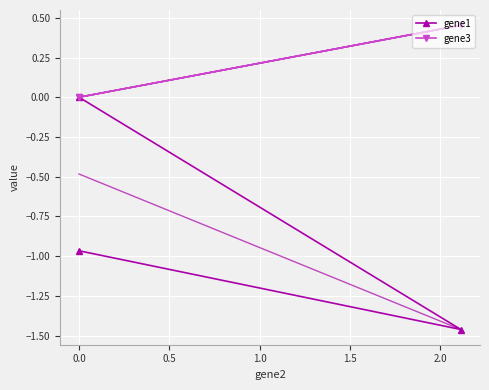

At 0.0, list the series in order from largest to smallest.

gene3, gene1